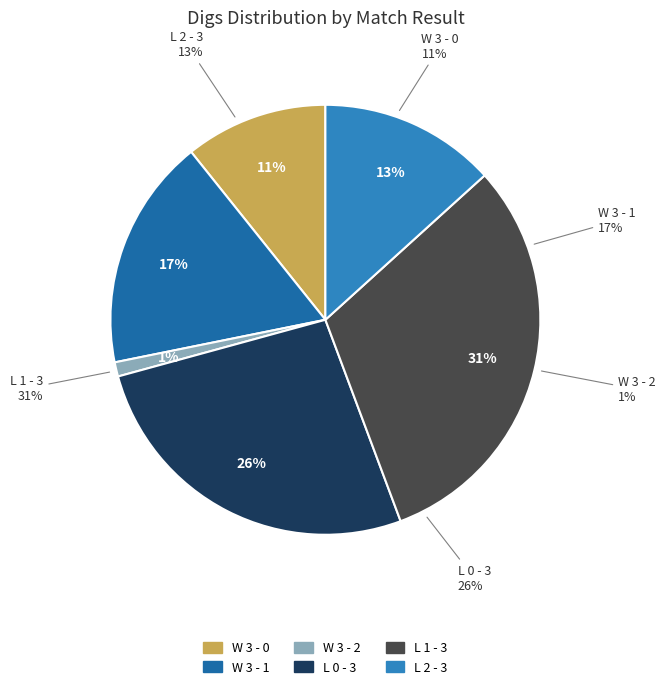

Which category has the biggest portion of the pie?

L 1 - 3